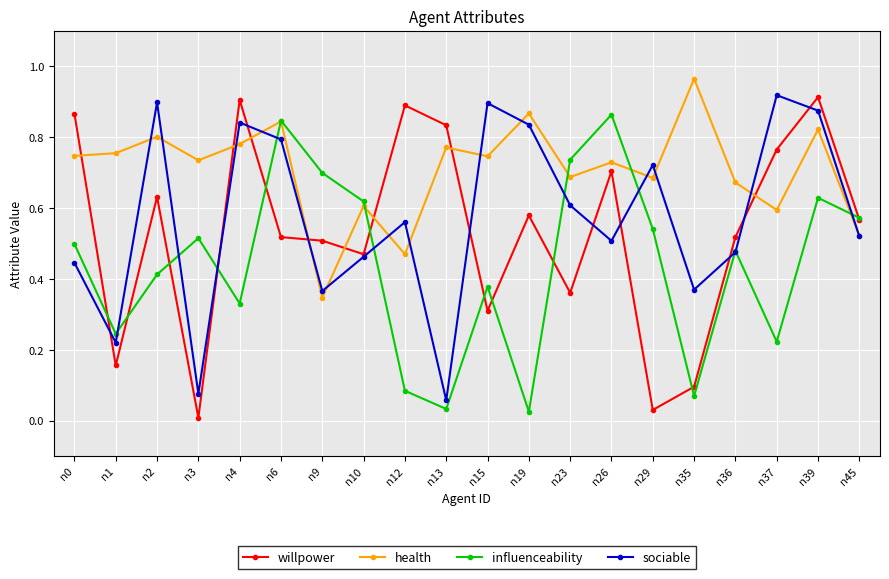

How many data points does each series have?

20